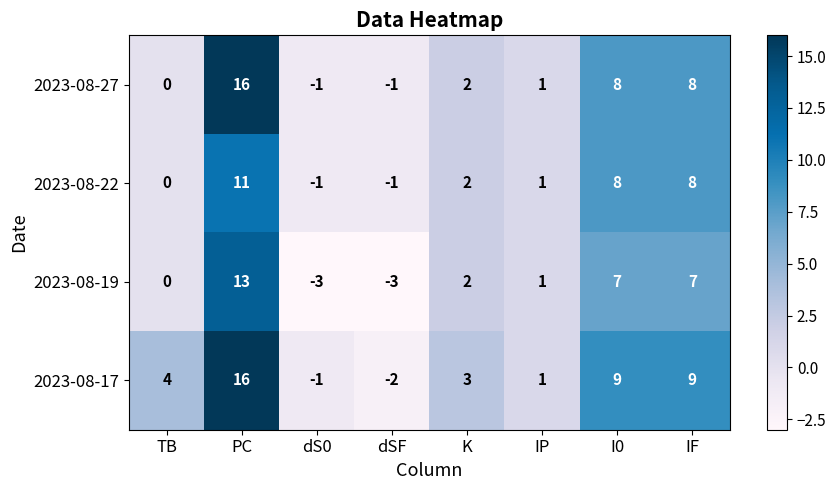

Which series has the widest spread of values?

2023-08-17